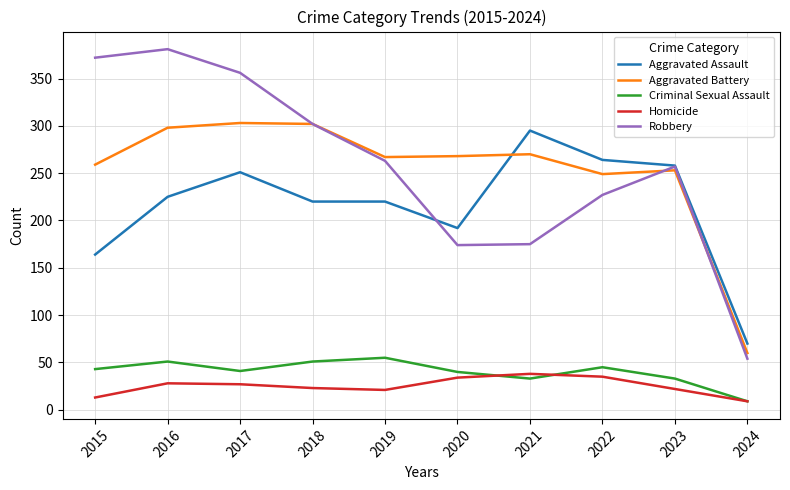

At 2022, list the series in order from smallest to largest.

Homicide, Criminal Sexual Assault, Robbery, Aggravated Battery, Aggravated Assault